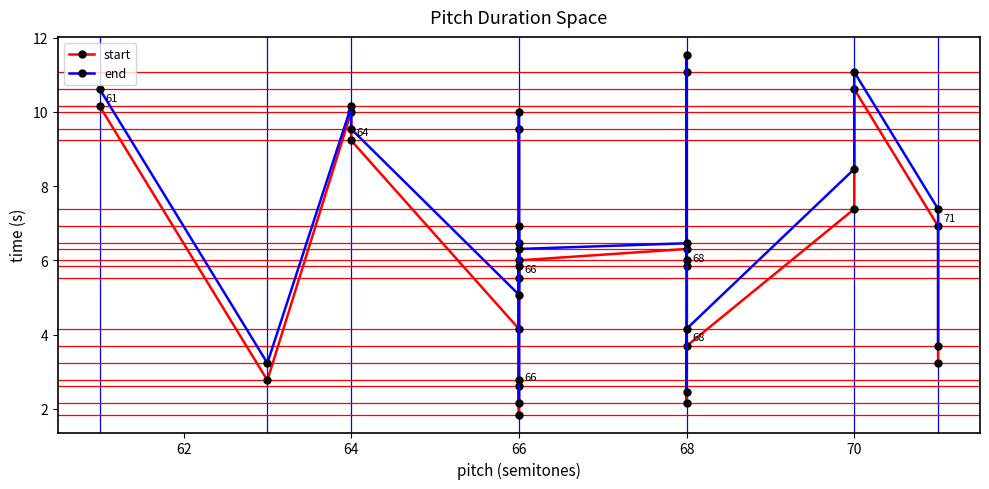

List the series in order of their overall mean, lowest first.

start, end